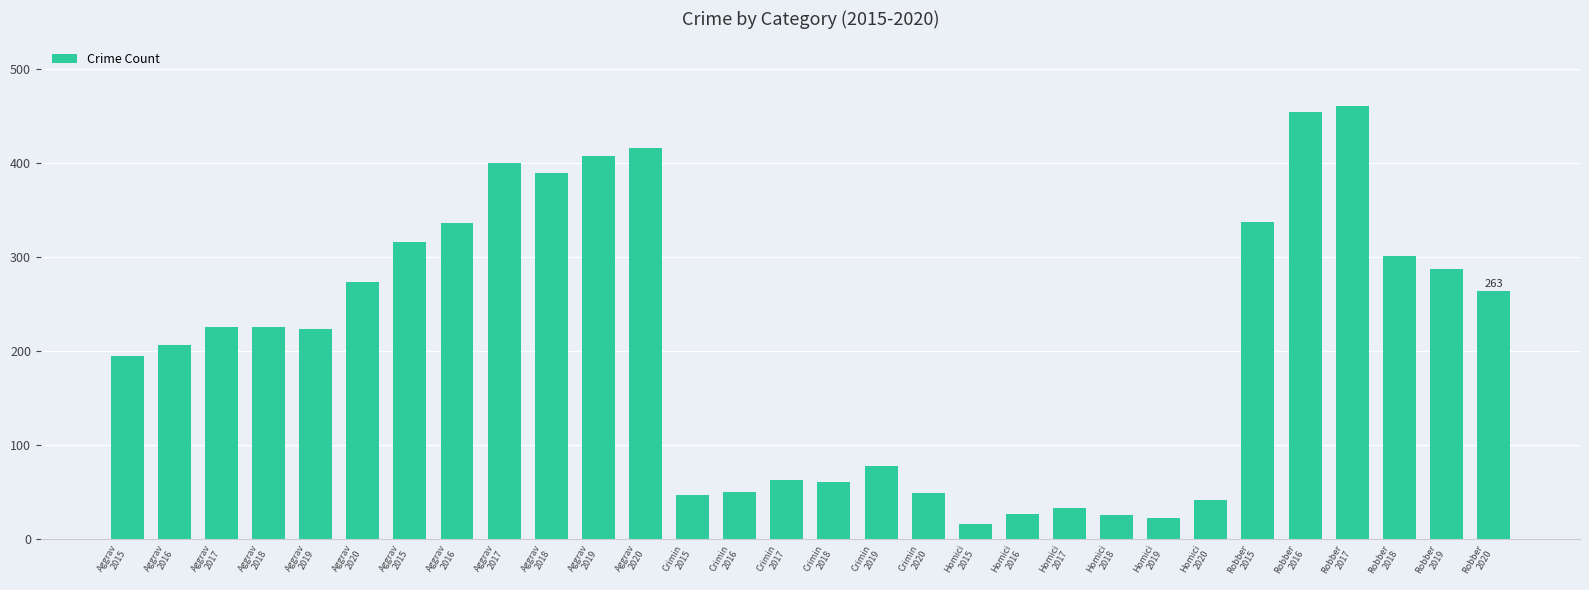

Is it true that the value at Aggrav
2015 is 66?

False